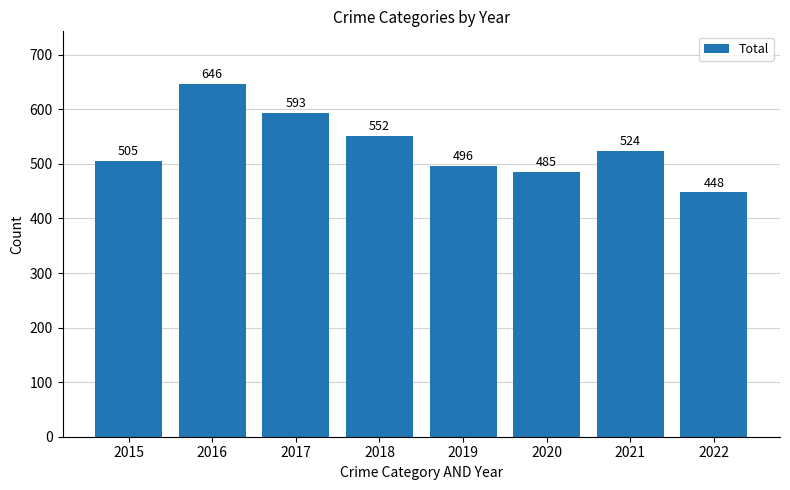

Which label corresponds to the largest value in the chart?

2016